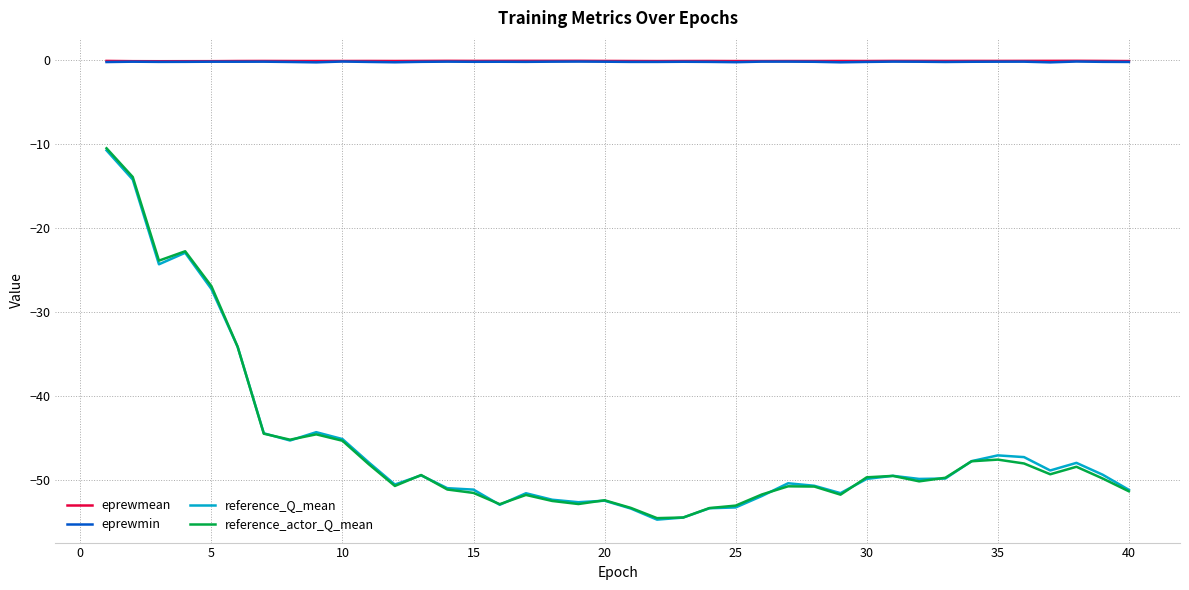

Which series has the largest range (max minus min)?

reference_actor_Q_mean